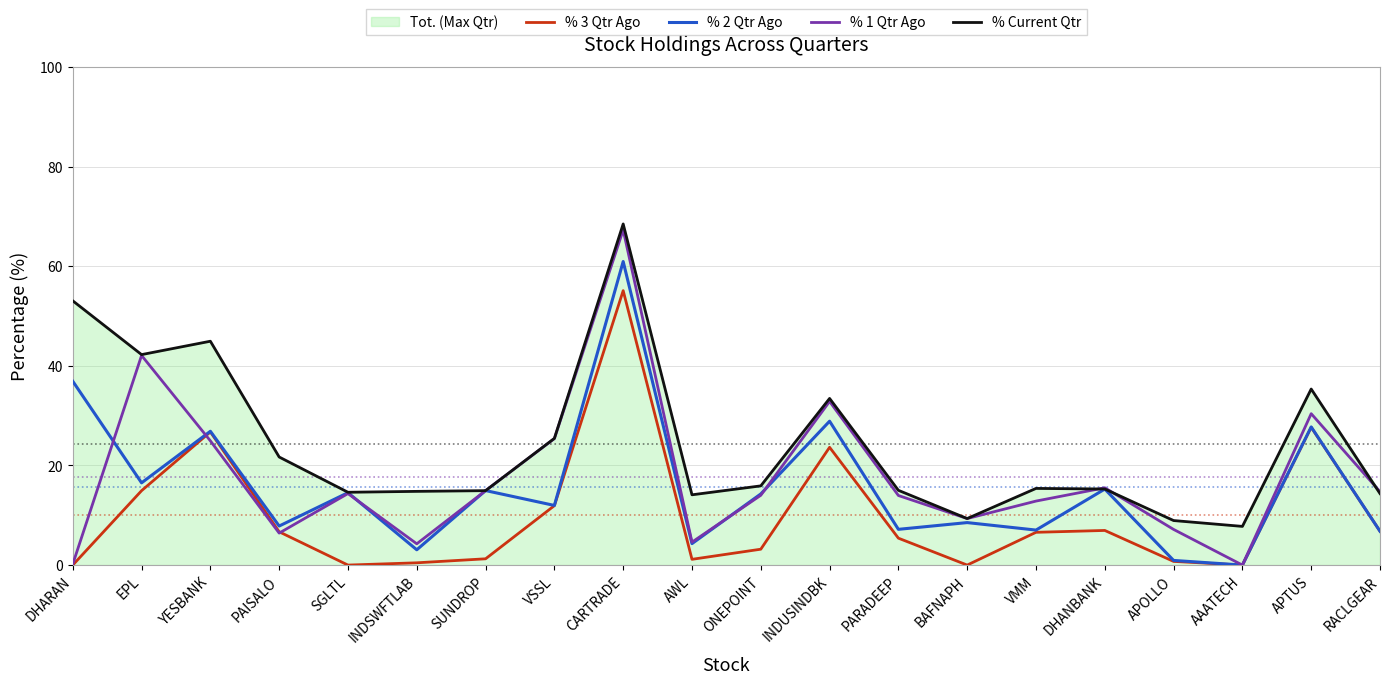

At how many categories does at least one series exceed 42?

4